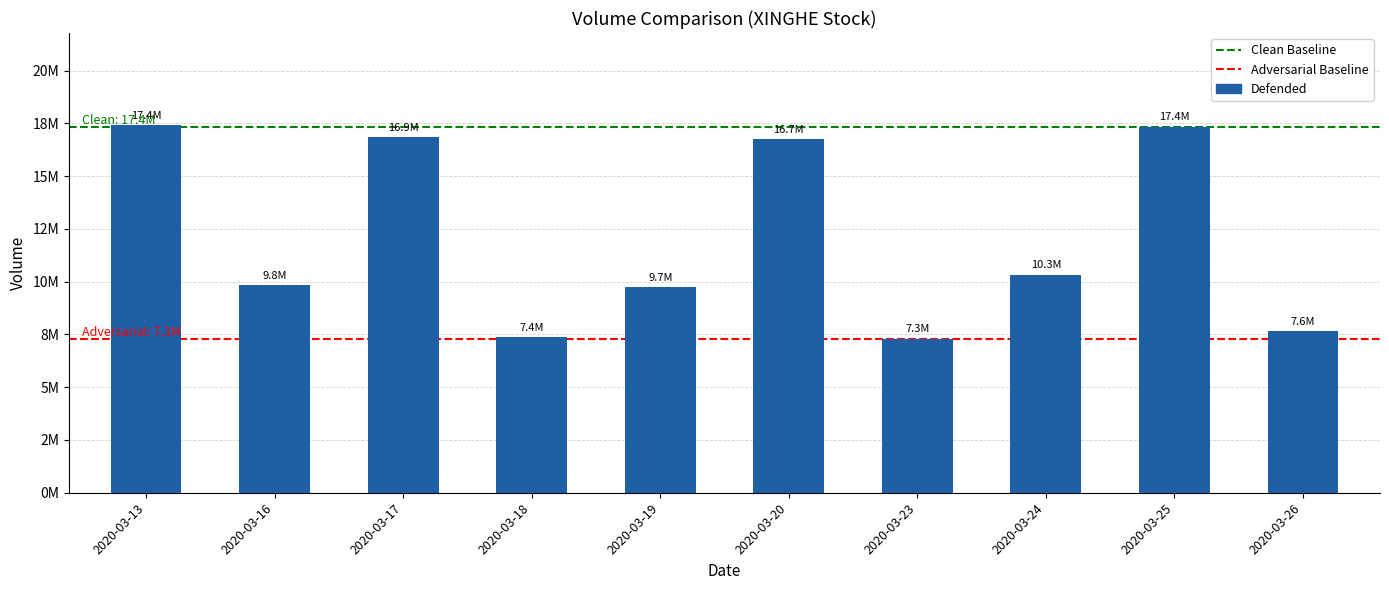

What is the sum of all values?

120625800